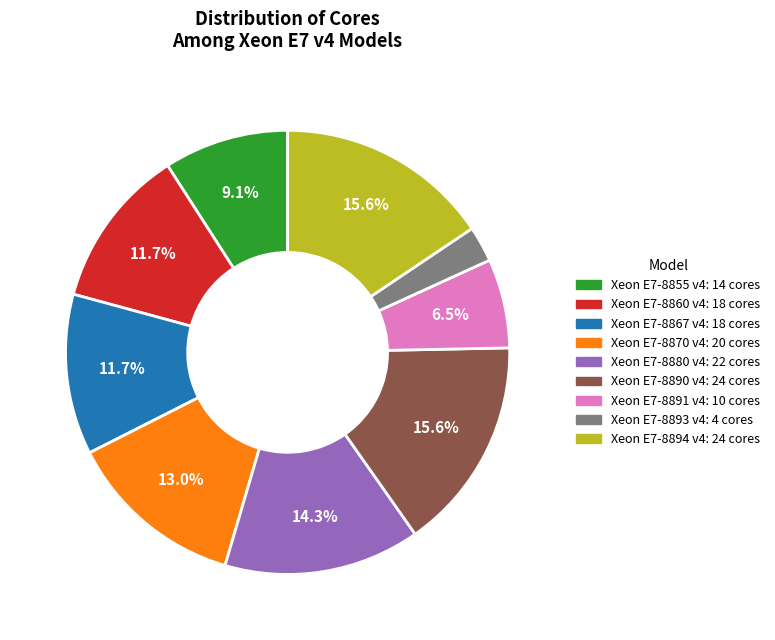

Which category has the smallest portion of the pie?

Xeon E7-8893 v4